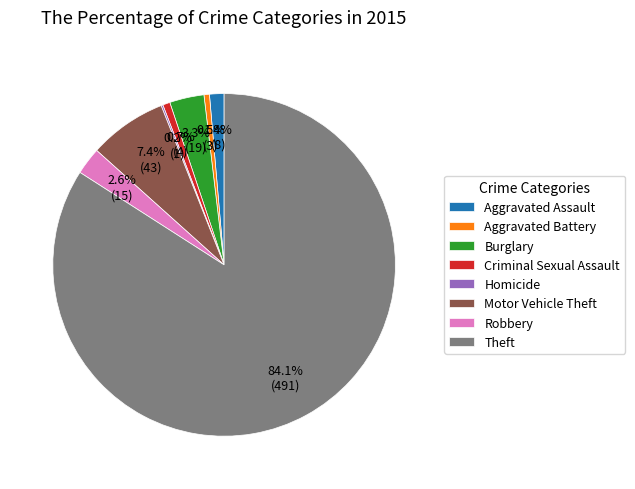

Which has a higher value, Motor Vehicle Theft or Burglary?

Motor Vehicle Theft